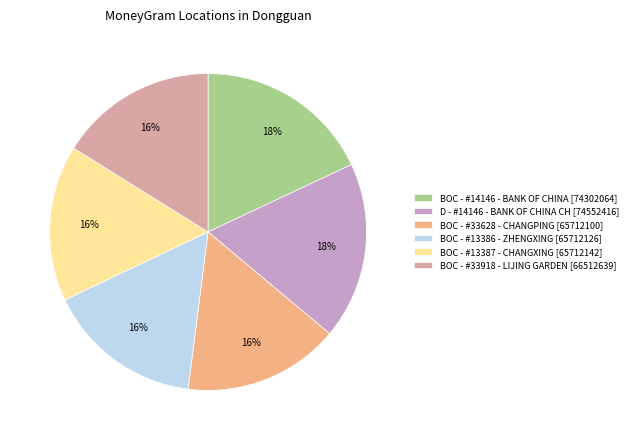

How many slices are in this pie chart?

6